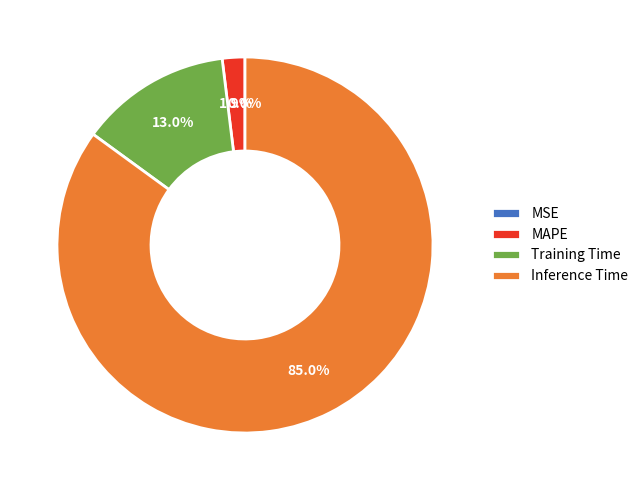

To the nearest percent, what is the difference between the largest and smallest slice percentages?

85%